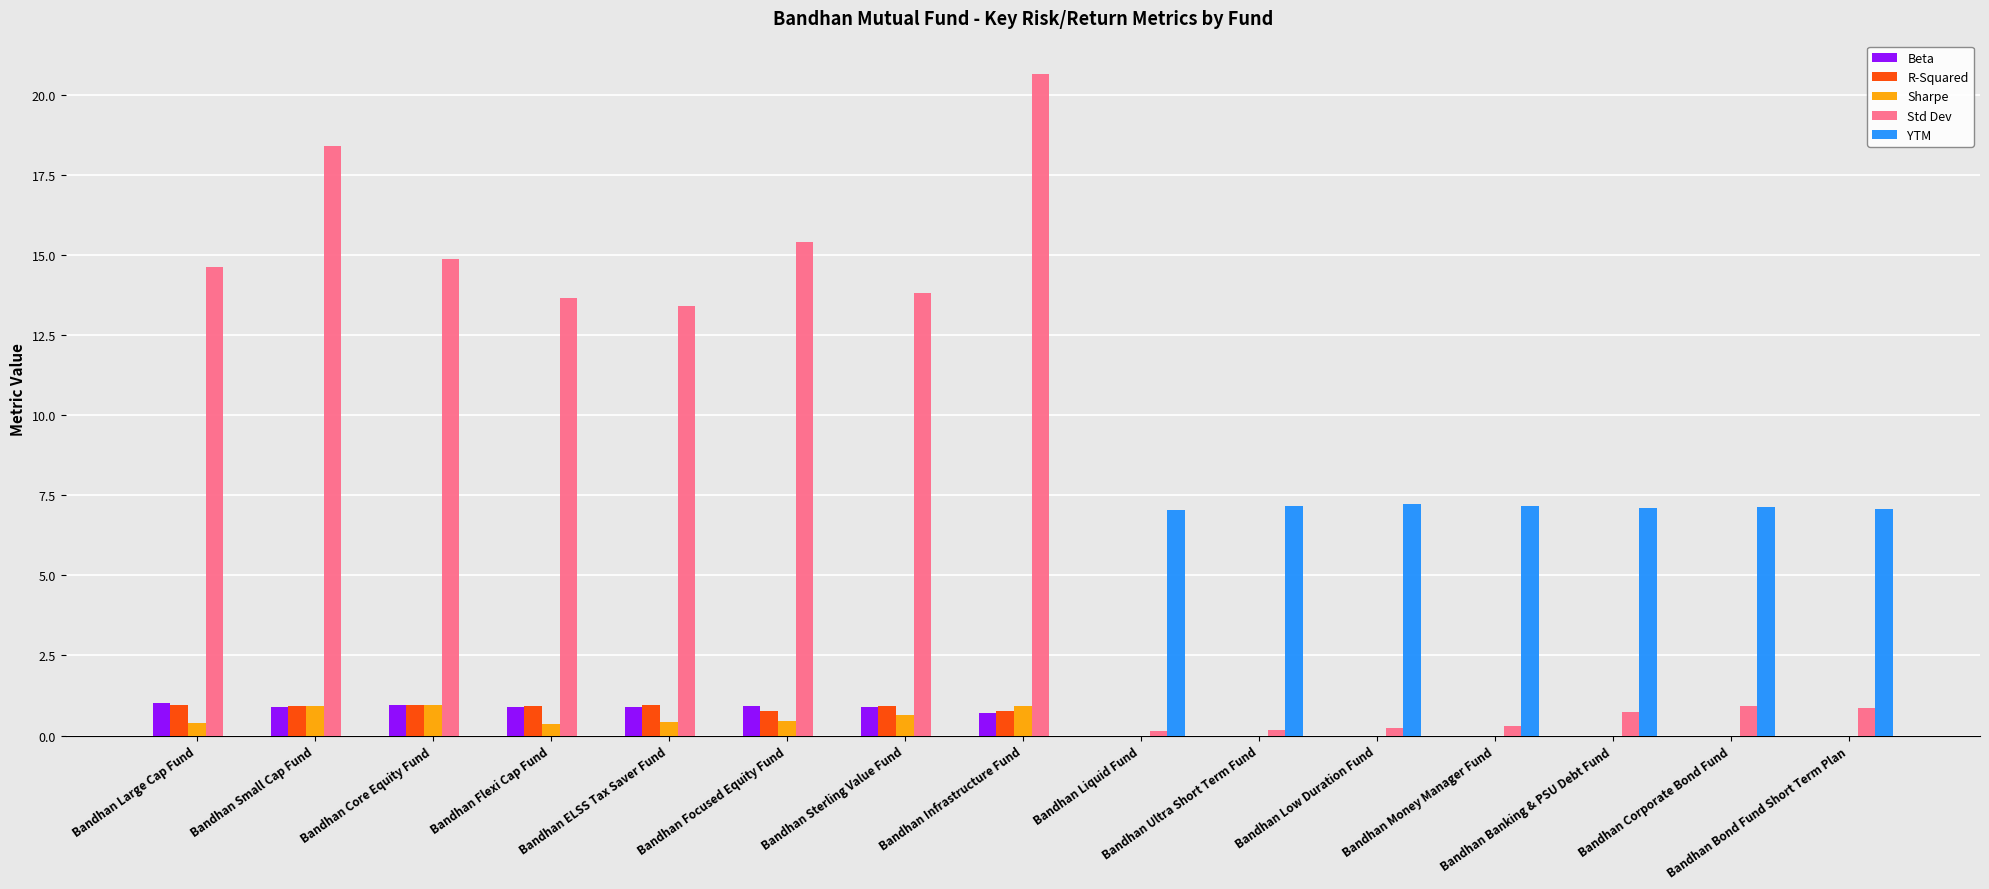

What is the highest value of the YTM series?

7.2